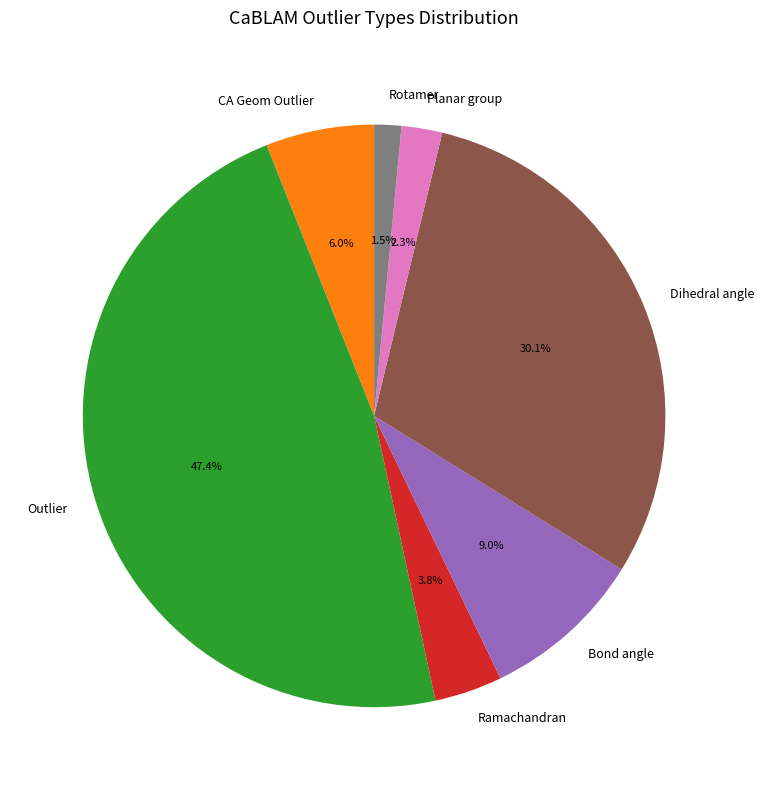

Do Ramachandran and Dihedral angle together represent more than half of the pie?

No